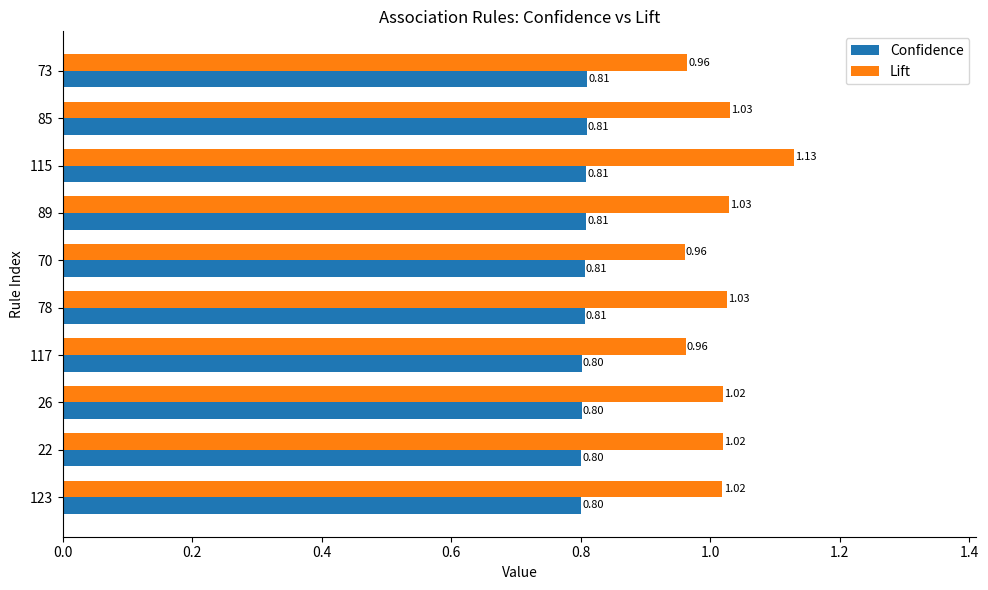

List the series in order of their overall mean, lowest first.

Confidence, Lift